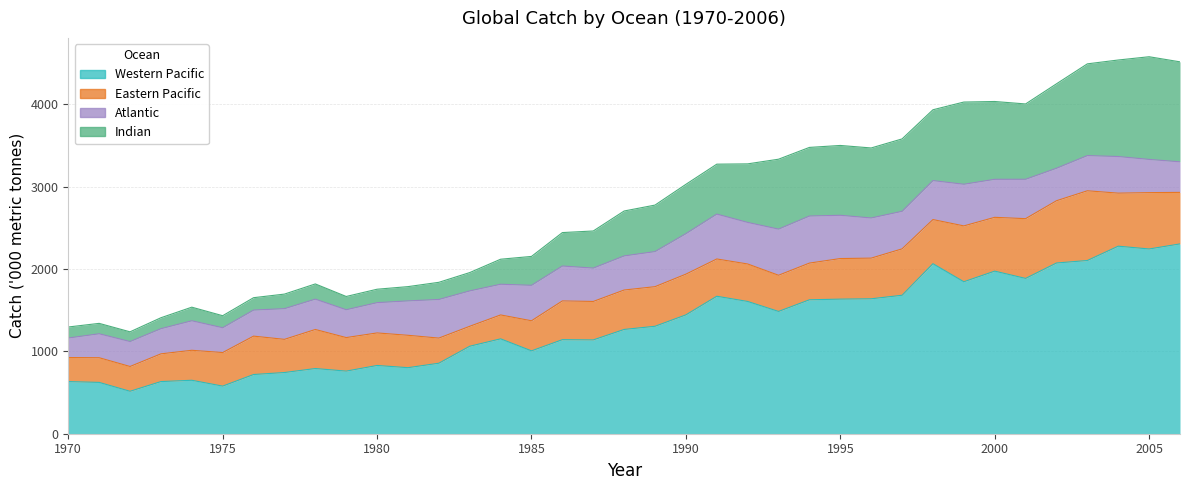

Is the value of Indian at 1999 greater than the value of Western Pacific at 1973?

Yes